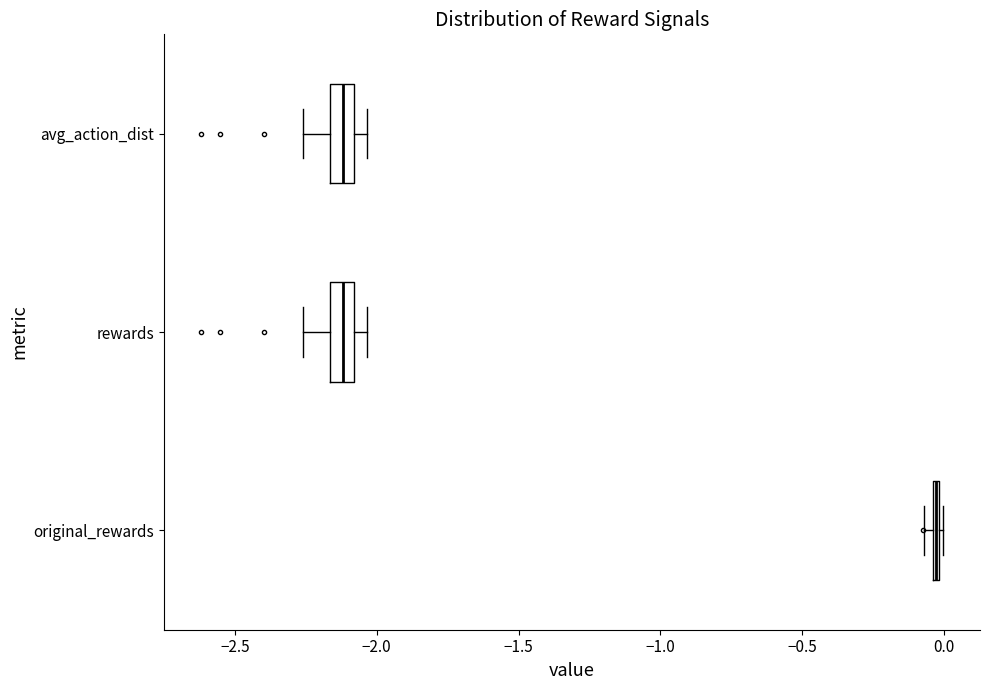

Where is the left edge of the box for original_rewards on the x-axis? The values are not printed on the chart, so give them approximately, as read against the axis.

-0.05